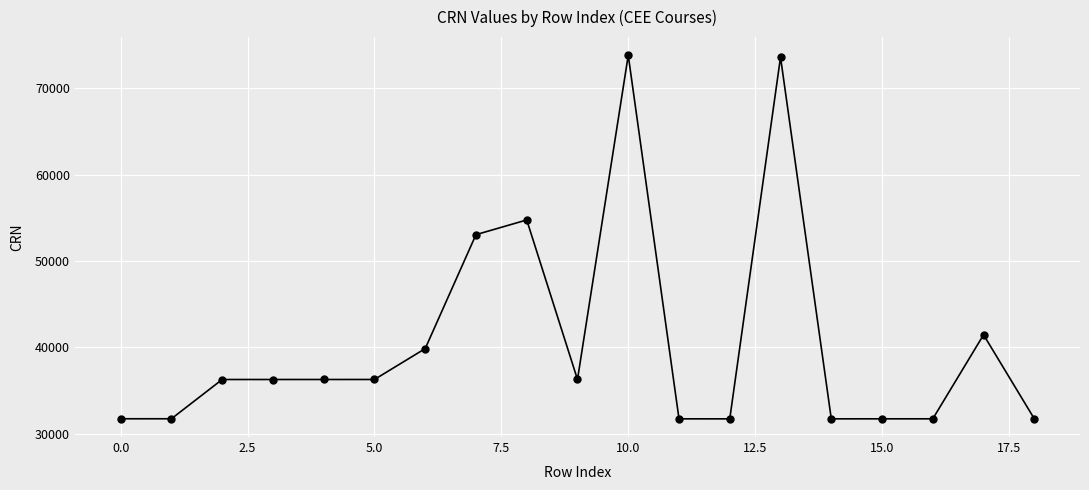

What is the value of the 19th point from the left?

31705